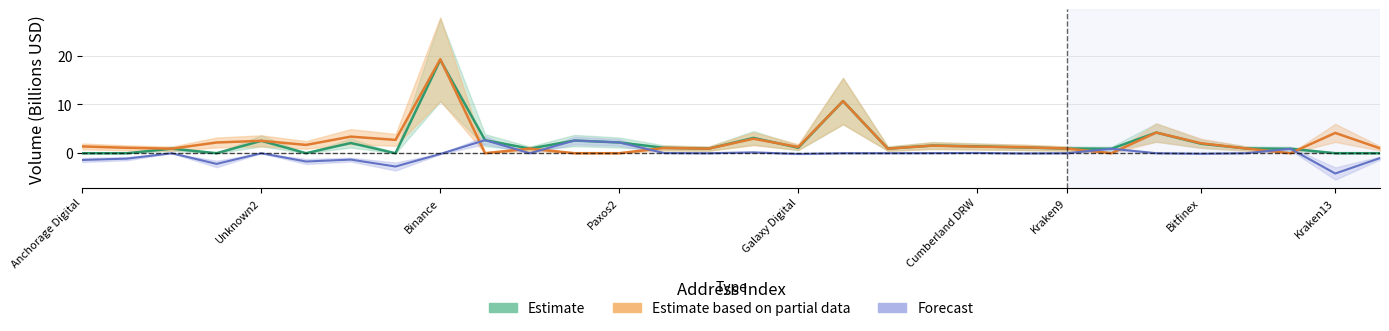

How many positive values does the outUSD series have?

25